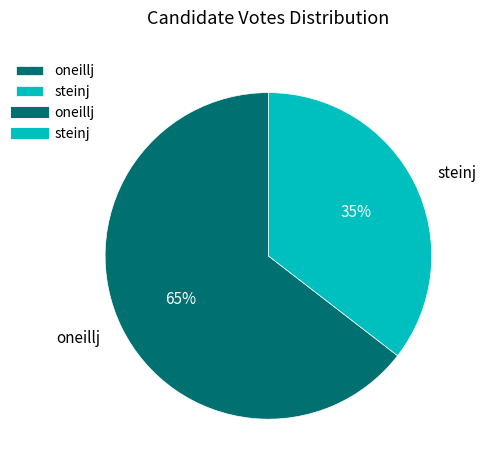

What is the smallest slice in the pie chart?

steinj